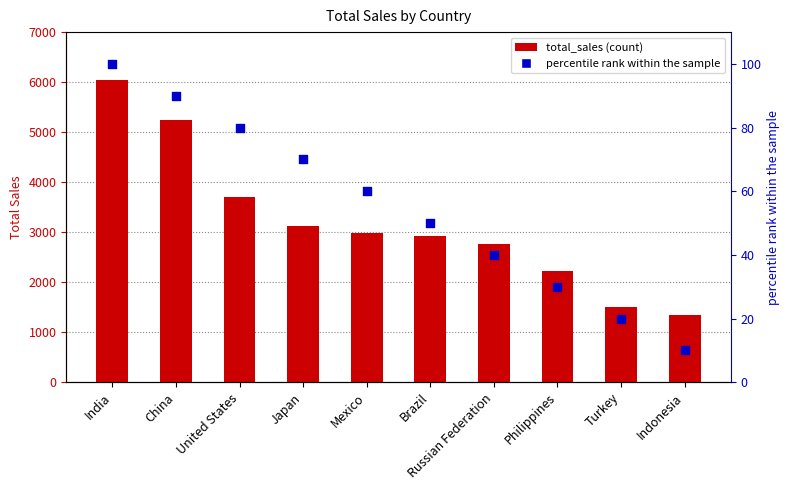

Which series has the widest spread of Y values?

total_sales